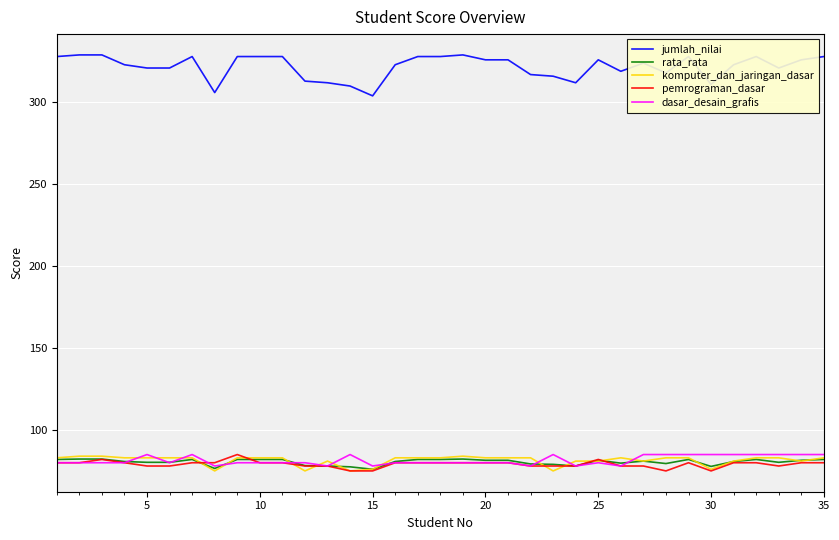

Which series has the widest spread of values?

jumlah_nilai